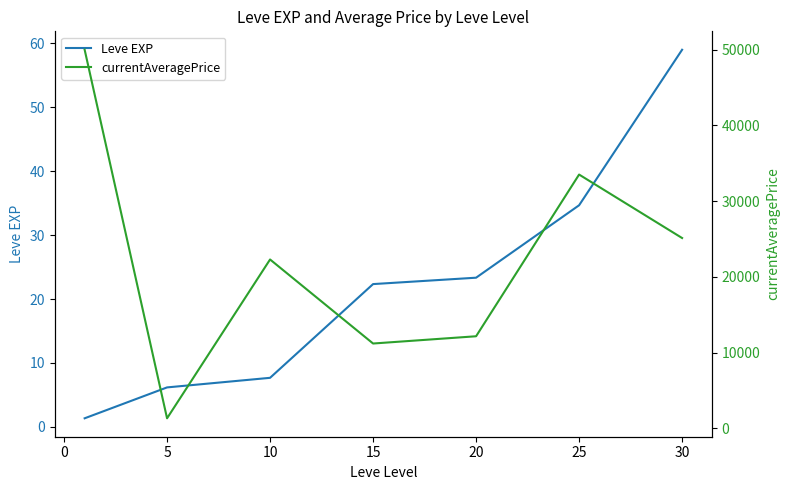

Where is Leve EXP nearest to the value 30?

25